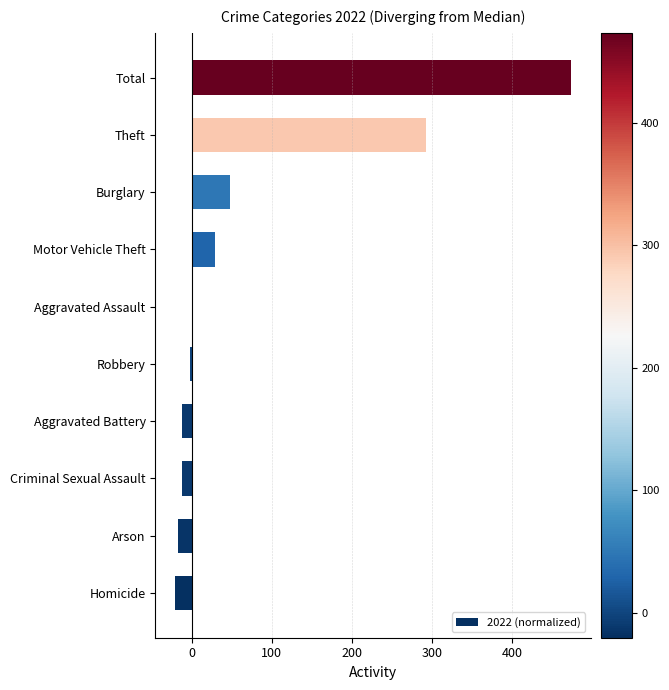

Are the bars horizontal?

Yes